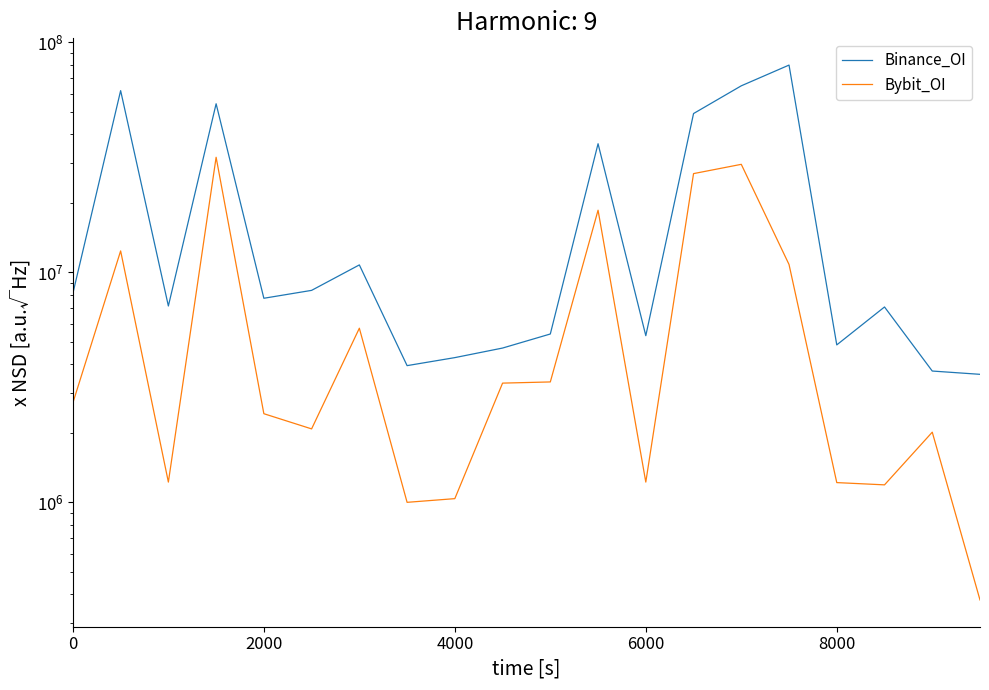

How many values in the Bybit_OI series exceed 2711017?

9